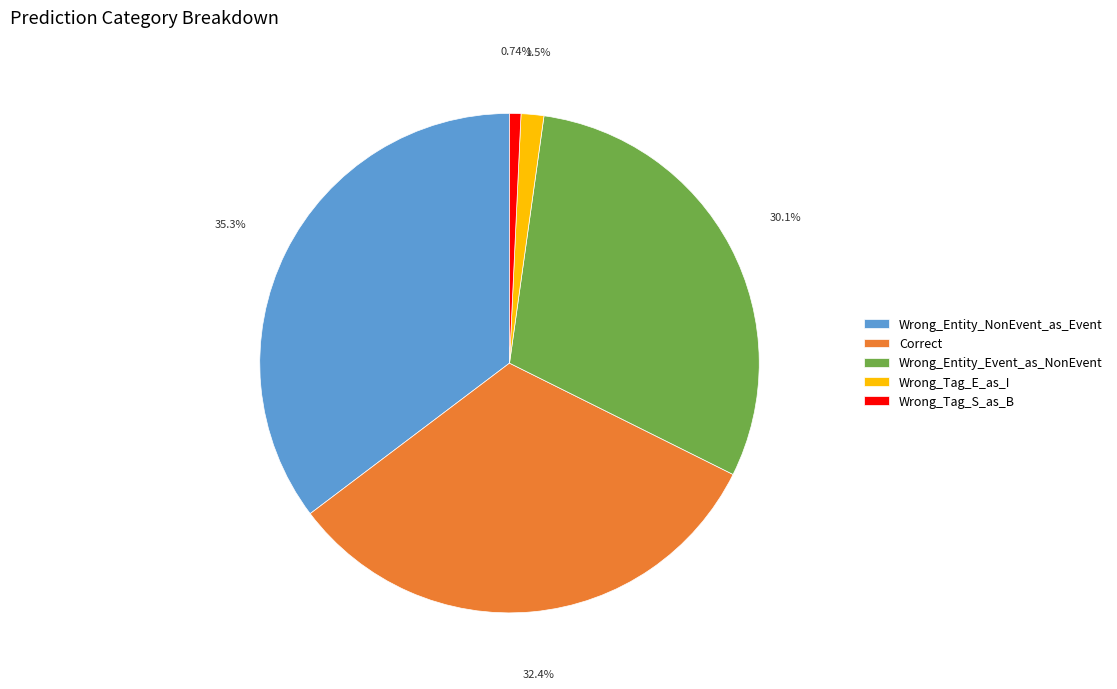

To the nearest percent, what is the combined percentage of Correct and Wrong_Tag_S_as_B?

33%